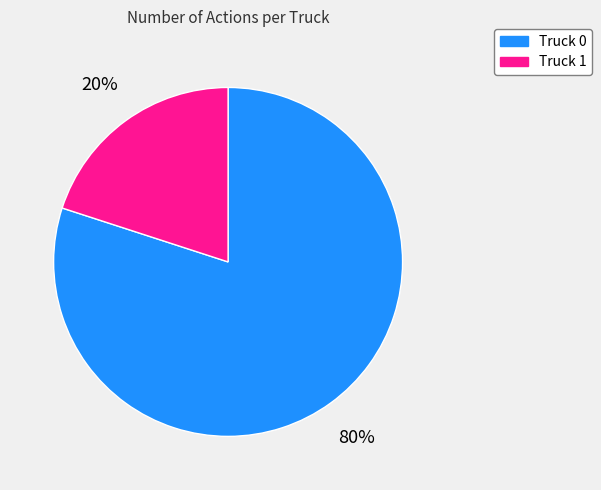

Which slice represents more than half of the pie?

Truck 0